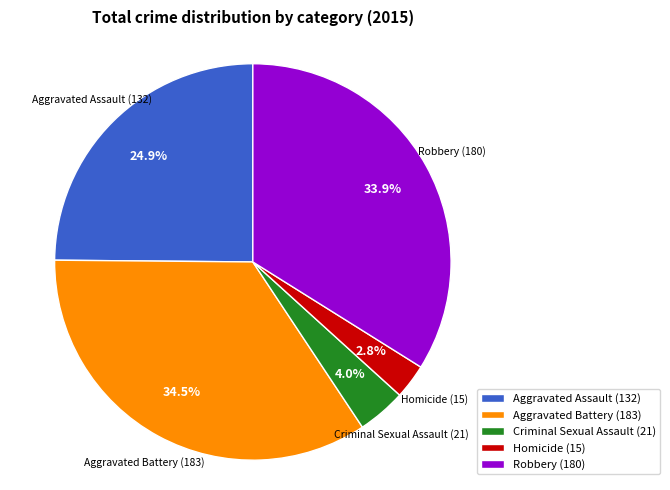

The Aggravated Assault slice represents 36% of the pie. True or false?

False